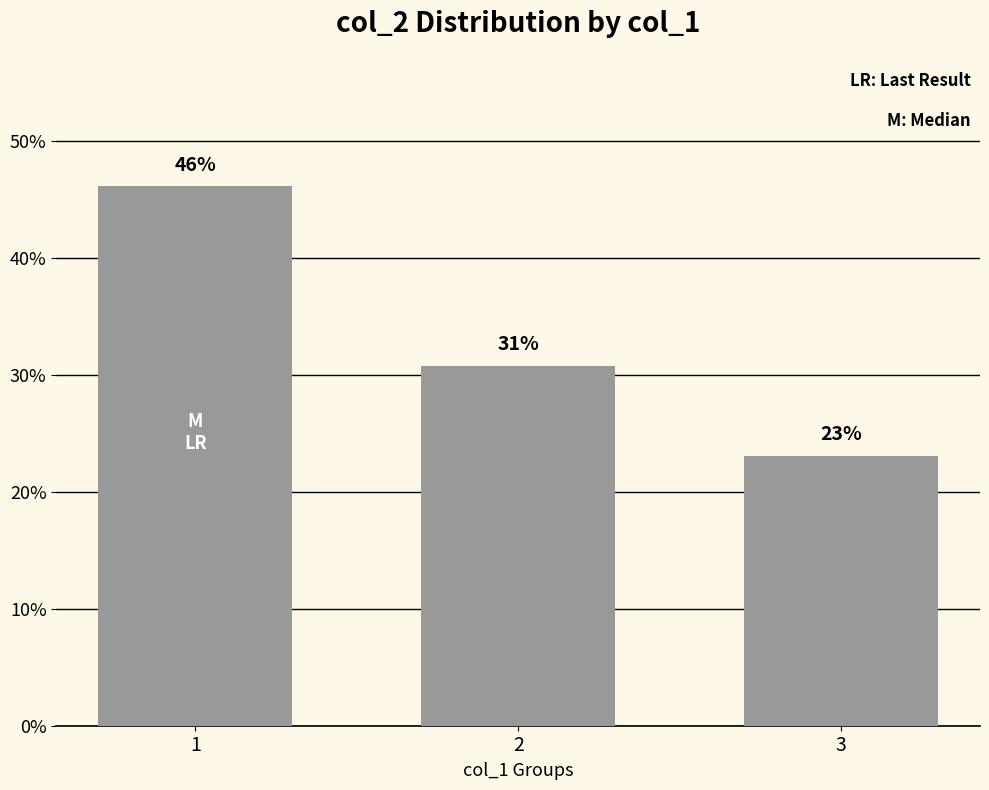

What is the sum of all values?

100.0